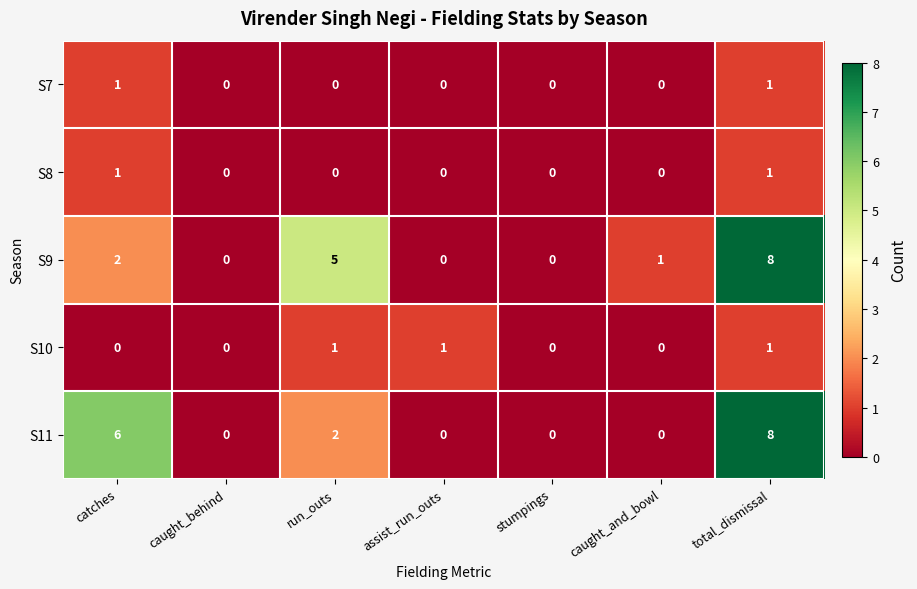

What is the difference between the maximum and minimum values in the S11 series?

8